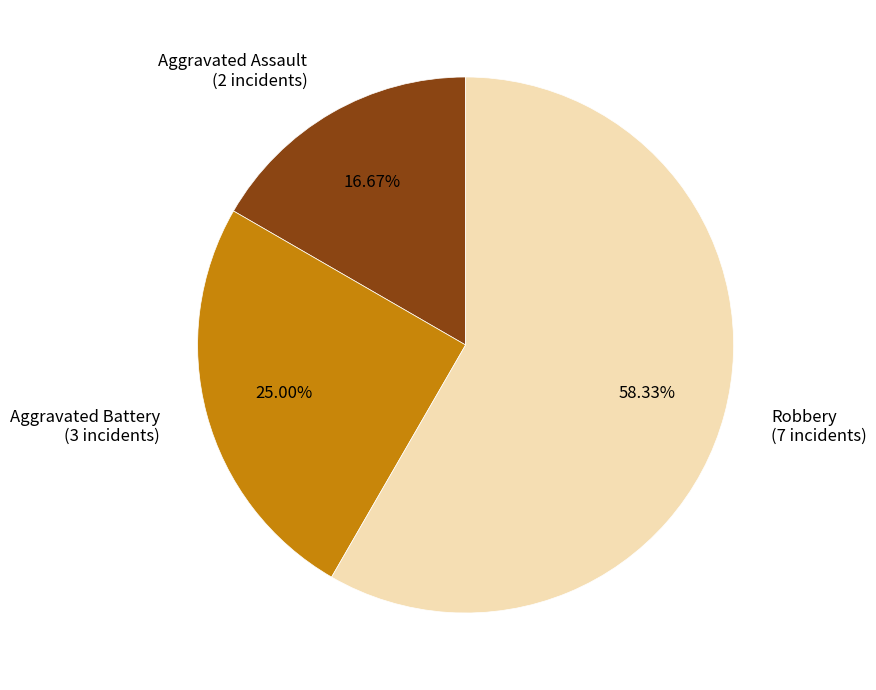

Rank the categories by value from lowest to highest.

Aggravated Assault (2 incidents), Aggravated Battery (3 incidents), Robbery (7 incidents)